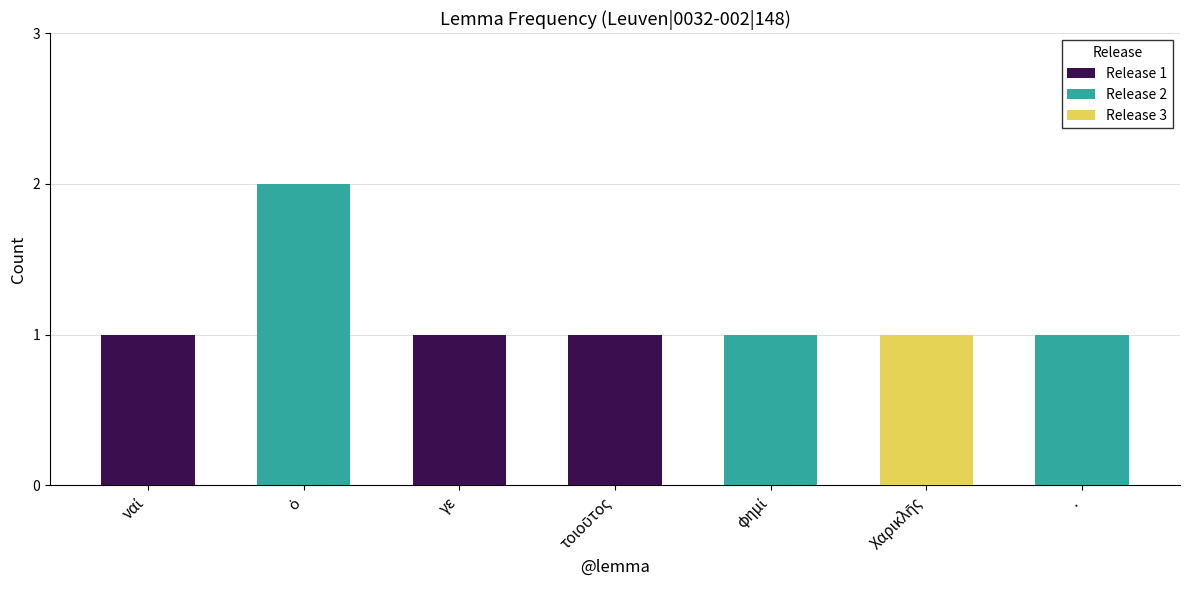

Which series has the largest range (max minus min)?

Release 2